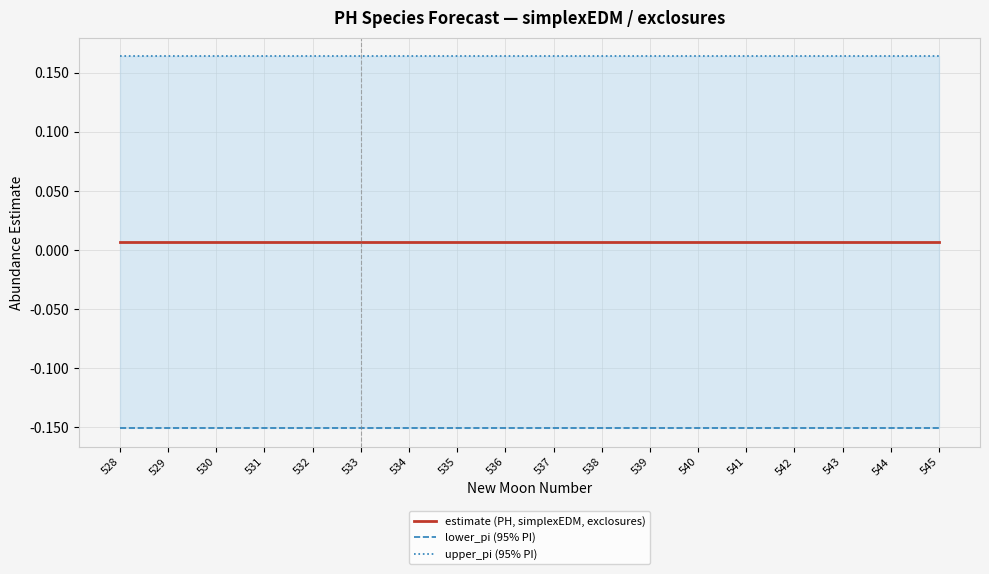

True or false: estimate (PH, simplexEDM, exclosures) and upper_pi (95% PI) cross at least once.

False